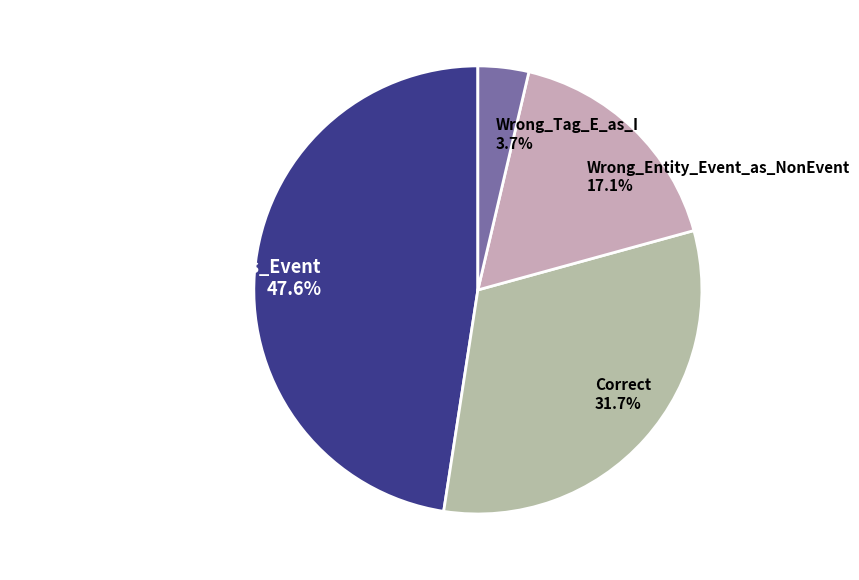

Is it true that Wrong_Entity_NonEvent_as_Event is 48% of the pie?

True